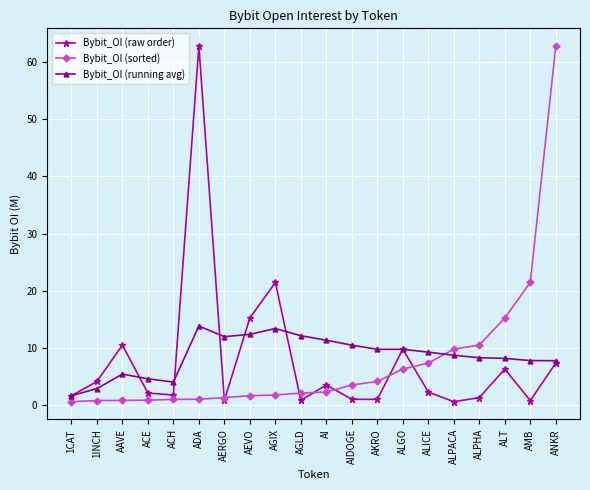

The value of Bybit_OI (raw order) at ALT is 6.4. True or false?

True